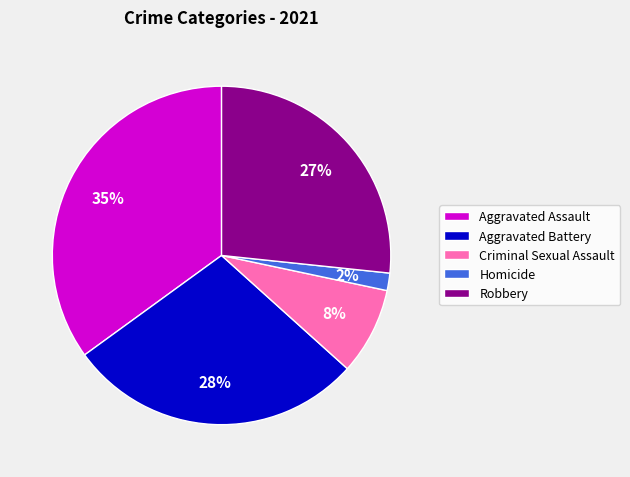

Rank the categories by value from lowest to highest.

Homicide, Criminal Sexual Assault, Robbery, Aggravated Battery, Aggravated Assault